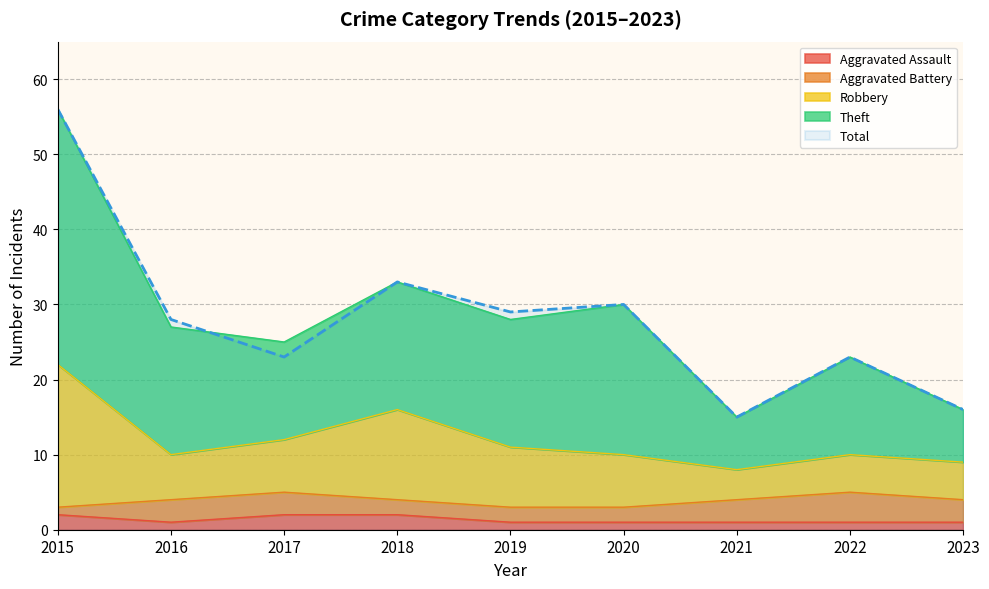

What value does the Aggravated Assault series have at 2023?

1